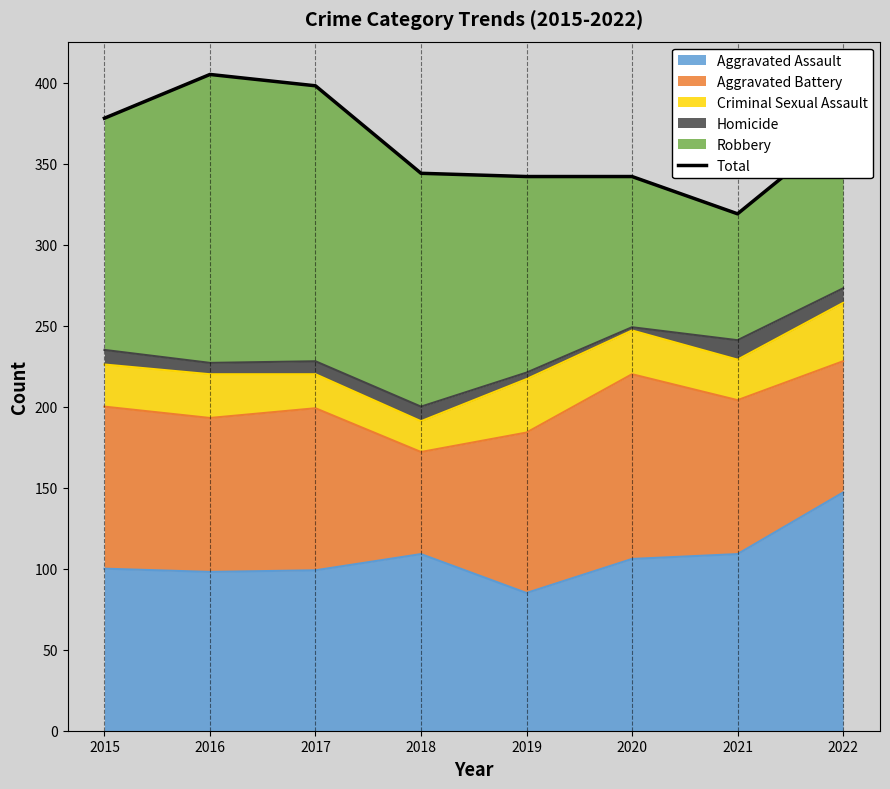

Rank the categories by value from highest to lowest.

2016, 2017, 2015, 2022, 2018, 2019, 2020, 2021